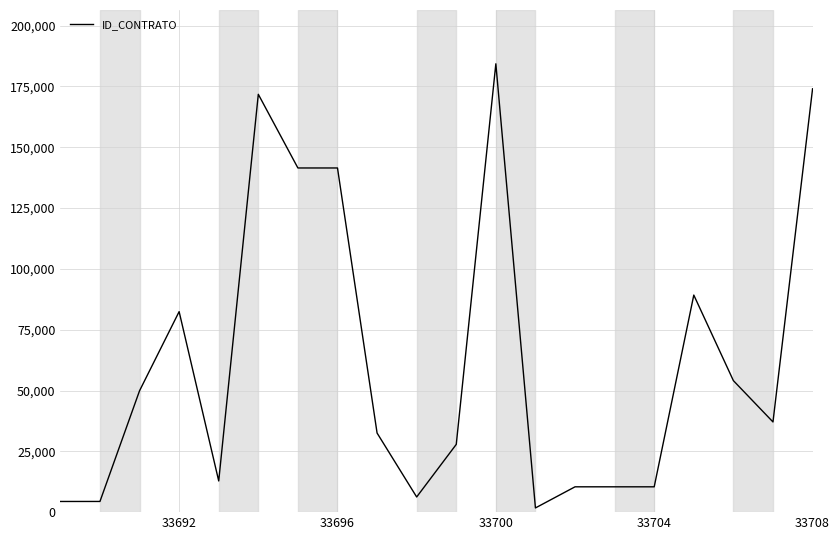

Does the chart display data point markers on the line(s)?

No